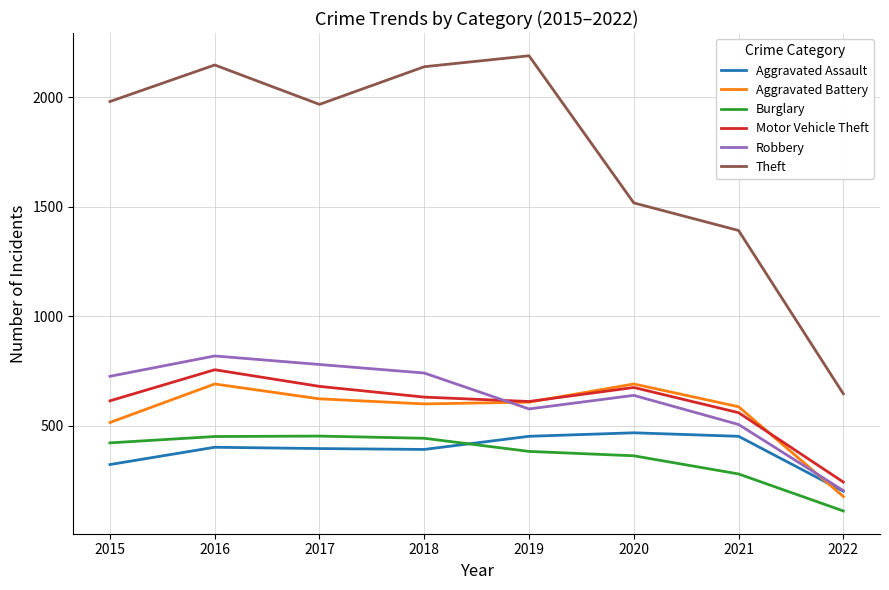

Which series has the largest total across all categories?

Theft